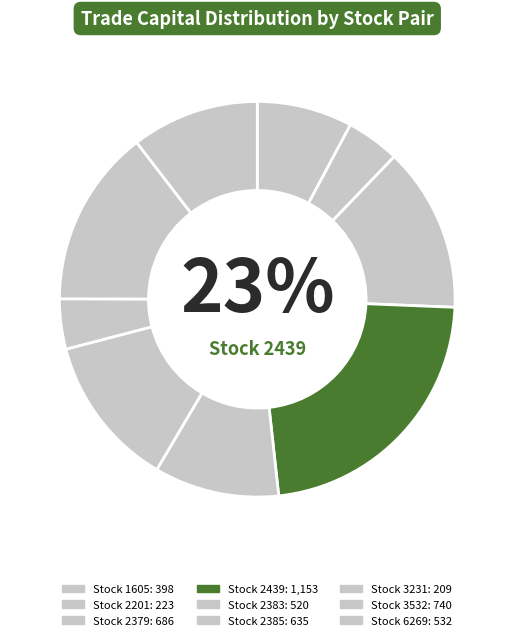

Is there a majority slice in this chart?

No